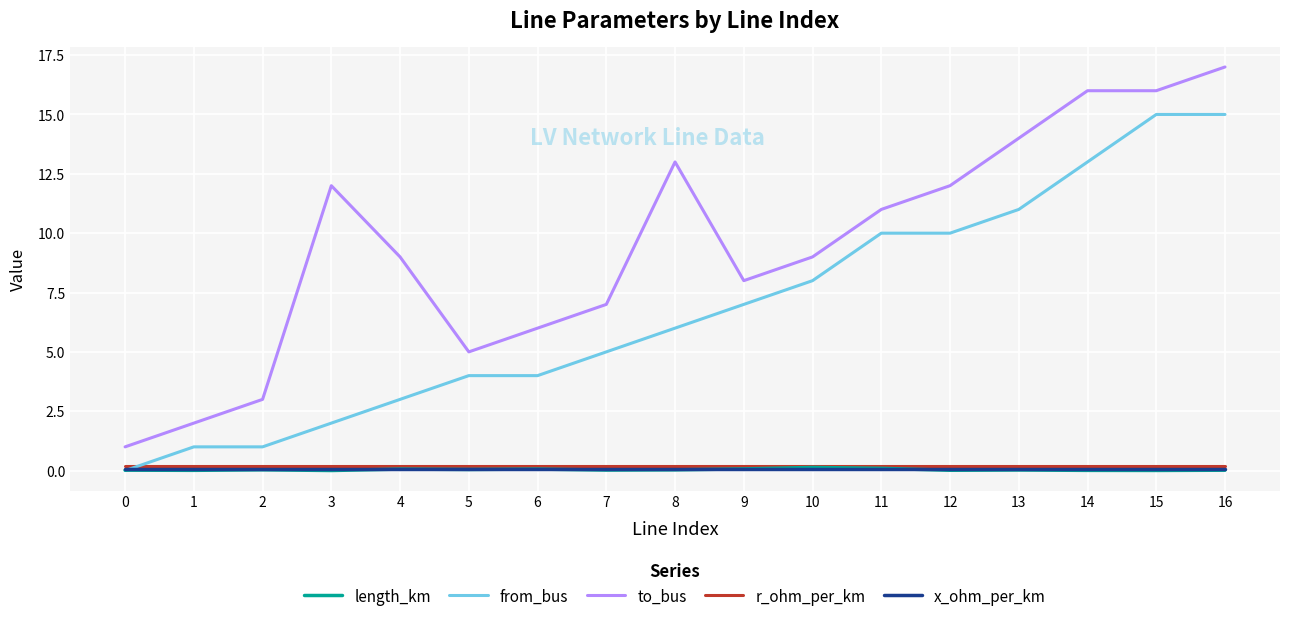

Does the chart display data point markers on the line(s)?

No